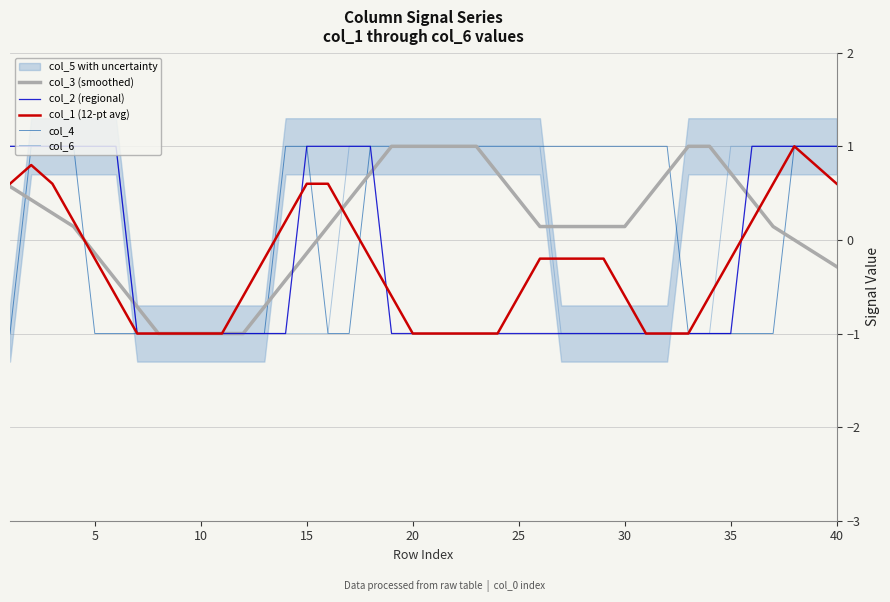

Is it true that col_2 (regional) equals -0.6 at 25?

False